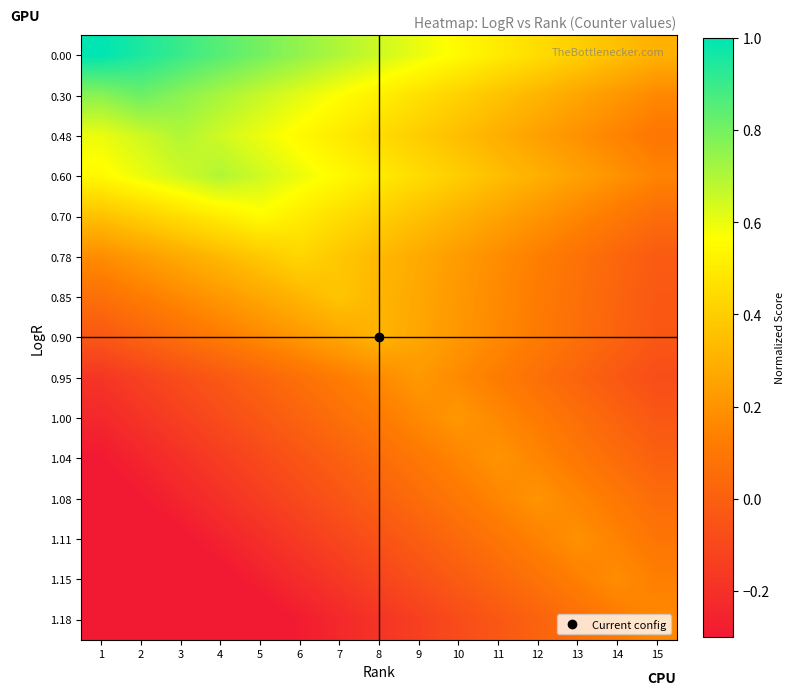

Reading right to left, list all the values displayed in this chart.

0.00: 15=0.3	14=0.3	13=0.4	12=0.4	11=0.5	10=0.6	9=0.6	8=0.6	7=0.7	6=0.8	5=0.8	4=0.8	3=0.9	2=0.9	1=1.0
0.30: 15=0.2	14=0.2	13=0.3	12=0.3	11=0.4	10=0.4	9=0.5	8=0.5	7=0.6	6=0.6	5=0.7	4=0.7	3=0.8	2=0.8	1=0.8
0.48: 15=0.1	14=0.1	13=0.2	12=0.2	11=0.3	10=0.3	9=0.4	8=0.4	7=0.5	6=0.5	5=0.6	4=0.6	3=0.7	2=0.6	1=0.6
0.60: 15=0.1	14=0.2	13=0.2	12=0.3	11=0.3	10=0.4	9=0.4	8=0.5	7=0.5	6=0.6	5=0.6	4=0.7	3=0.6	2=0.6	1=0.5
0.70: 15=0.1	14=0.1	13=0.2	12=0.2	11=0.3	10=0.3	9=0.4	8=0.4	7=0.5	6=0.5	5=0.6	4=0.5	3=0.5	2=0.4	1=0.4
0.78: 15=-0.0	14=0.0	13=0.1	12=0.1	11=0.2	10=0.2	9=0.3	8=0.3	7=0.4	6=0.4	5=0.4	4=0.3	3=0.3	2=0.2	1=0.2
0.85: 15=-0.0	14=0.0	13=0.1	12=0.1	11=0.2	10=0.2	9=0.3	8=0.3	7=0.4	6=0.3	5=0.3	4=0.2	3=0.2	2=0.1	1=0.1
0.90: 15=-0.0	14=0.0	13=0.1	12=0.1	11=0.2	10=0.2	9=0.3	8=0.3	7=0.3	6=0.2	5=0.2	4=0.1	3=0.1	2=0.0	1=-0.0
0.95: 15=-0.1	14=-0.0	13=0.0	12=0.1	11=0.1	10=0.2	9=0.2	8=0.2	7=0.1	6=0.1	5=0.0	4=-0.0	3=-0.1	2=-0.1	1=-0.2
1.00: 15=-0.0	14=0.0	13=0.1	12=0.1	11=0.2	10=0.2	9=0.2	8=0.1	7=0.1	6=0.0	5=-0.0	4=-0.1	3=-0.1	2=-0.2	1=-0.2
1.04: 15=0.0	14=0.1	13=0.1	12=0.2	11=0.2	10=0.2	9=0.1	8=0.1	7=0.0	6=-0.0	5=-0.1	4=-0.1	3=-0.2	2=-0.2	1=-0.3
1.08: 15=0.1	14=0.1	13=0.2	12=0.2	11=0.2	10=0.1	9=0.1	8=0.0	7=-0.0	6=-0.1	5=-0.1	4=-0.2	3=-0.2	2=-0.3	1=-0.3
1.11: 15=0.1	14=0.1	13=0.2	12=0.1	11=0.1	10=0.0	9=-0.0	8=-0.1	7=-0.1	6=-0.2	5=-0.2	4=-0.3	3=-0.3	2=-0.4	1=-0.4
1.15: 15=0.1	14=0.2	13=0.1	12=0.1	11=0.0	10=-0.0	9=-0.1	8=-0.1	7=-0.2	6=-0.2	5=-0.3	4=-0.3	3=-0.4	2=-0.4	1=-0.5
1.18: 15=0.2	14=0.1	13=0.1	12=0.0	11=-0.0	10=-0.1	9=-0.1	8=-0.2	7=-0.2	6=-0.3	5=-0.3	4=-0.4	3=-0.4	2=-0.5	1=-0.5